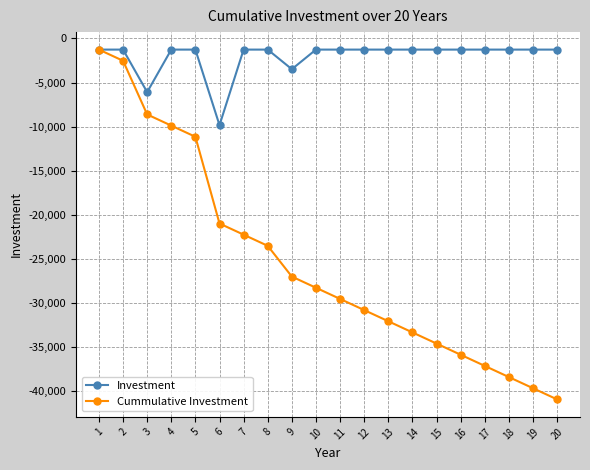

At 3, list the series in order from smallest to largest.

Cummulative Investment, Investment